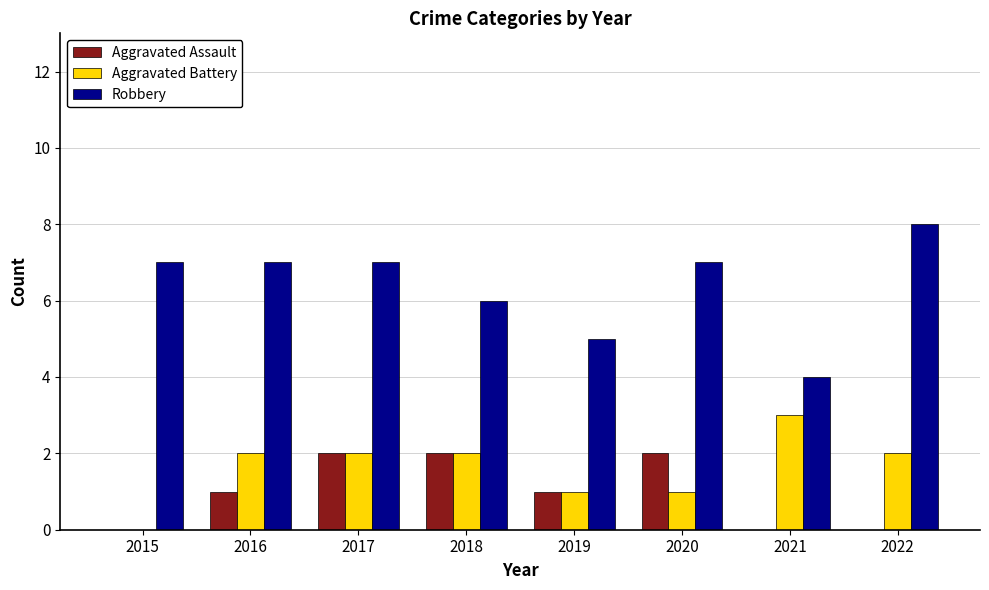

What is the average value of the Robbery series?

6